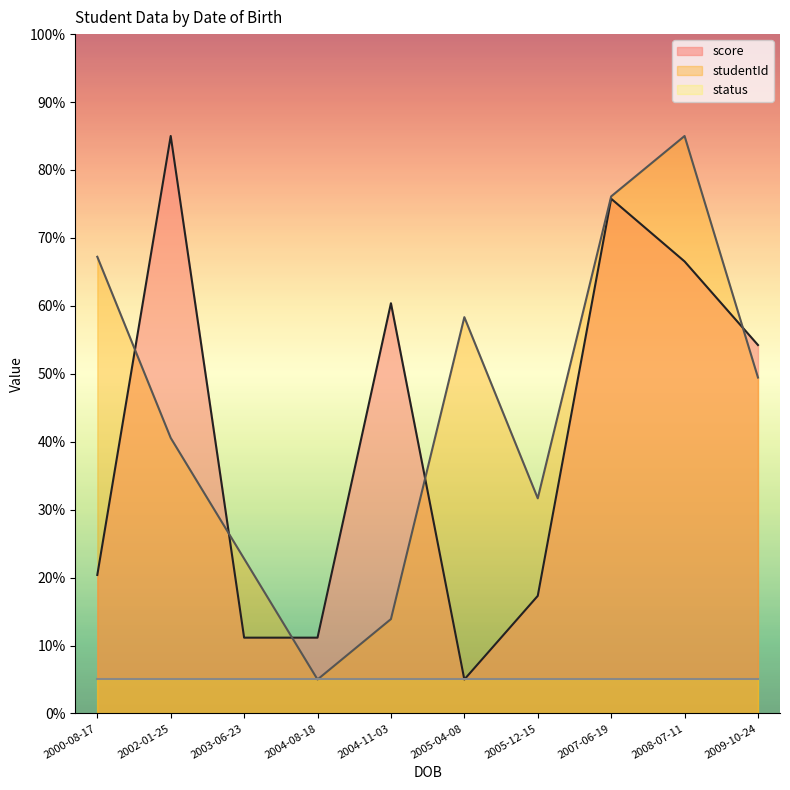

The value of studentId at 2008-07-11 is 145.8. True or false?

False